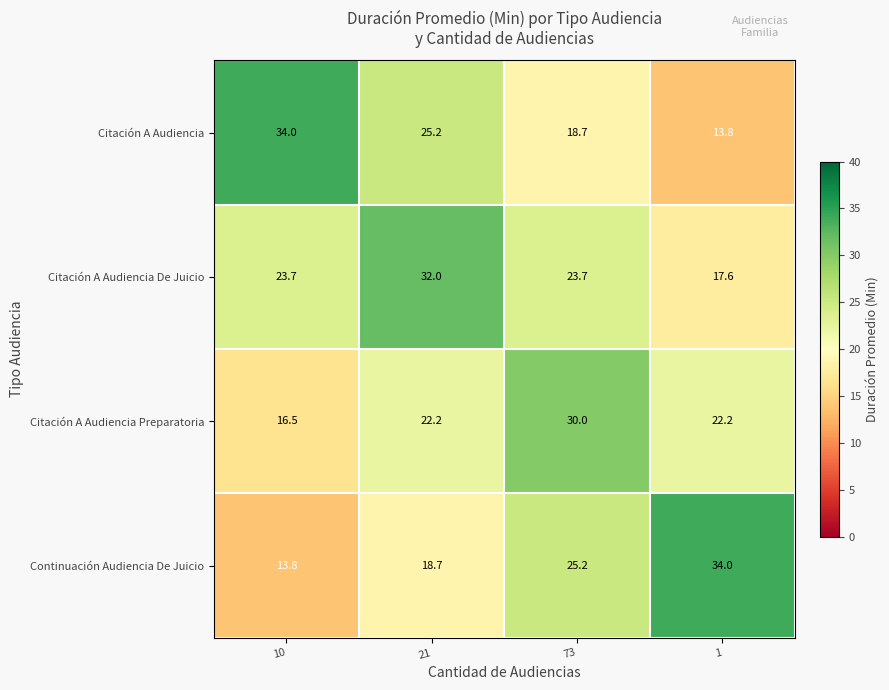

Reading left to right, what are all the values shown in this chart?

Citación A Audiencia: 34.0	25.2	18.7	13.8
Citación A Audiencia De Juicio: 23.7	32.0	23.7	17.6
Citación A Audiencia Preparatoria: 16.5	22.2	30.0	22.2
Continuación Audiencia De Juicio: 13.8	18.7	25.2	34.0